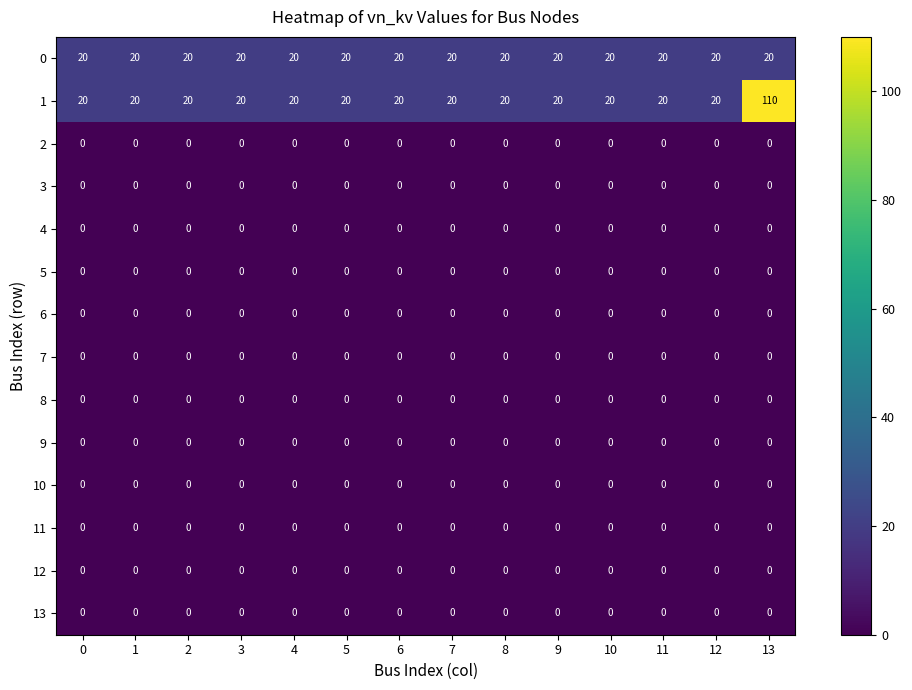

What is the difference between the highest and lowest values at 0?

20